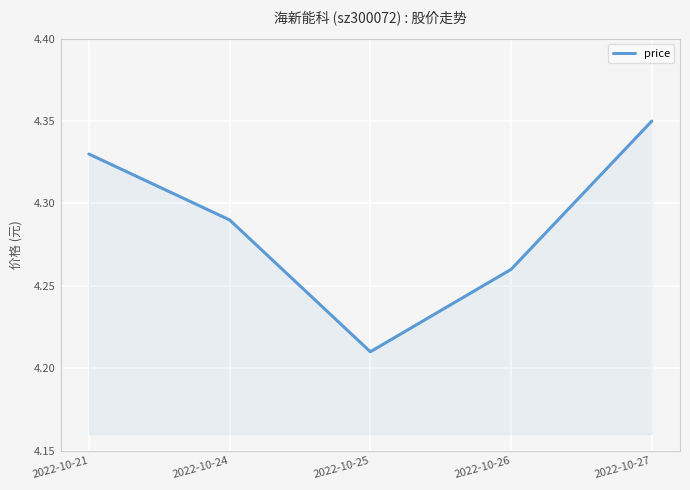

How many interior local valleys (lower than both neighbors) does the data have?

1